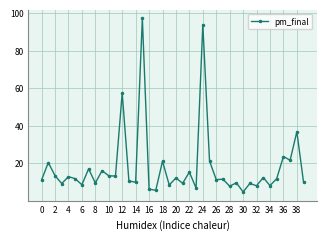

What is the difference between the second highest and second lowest values?

88.3